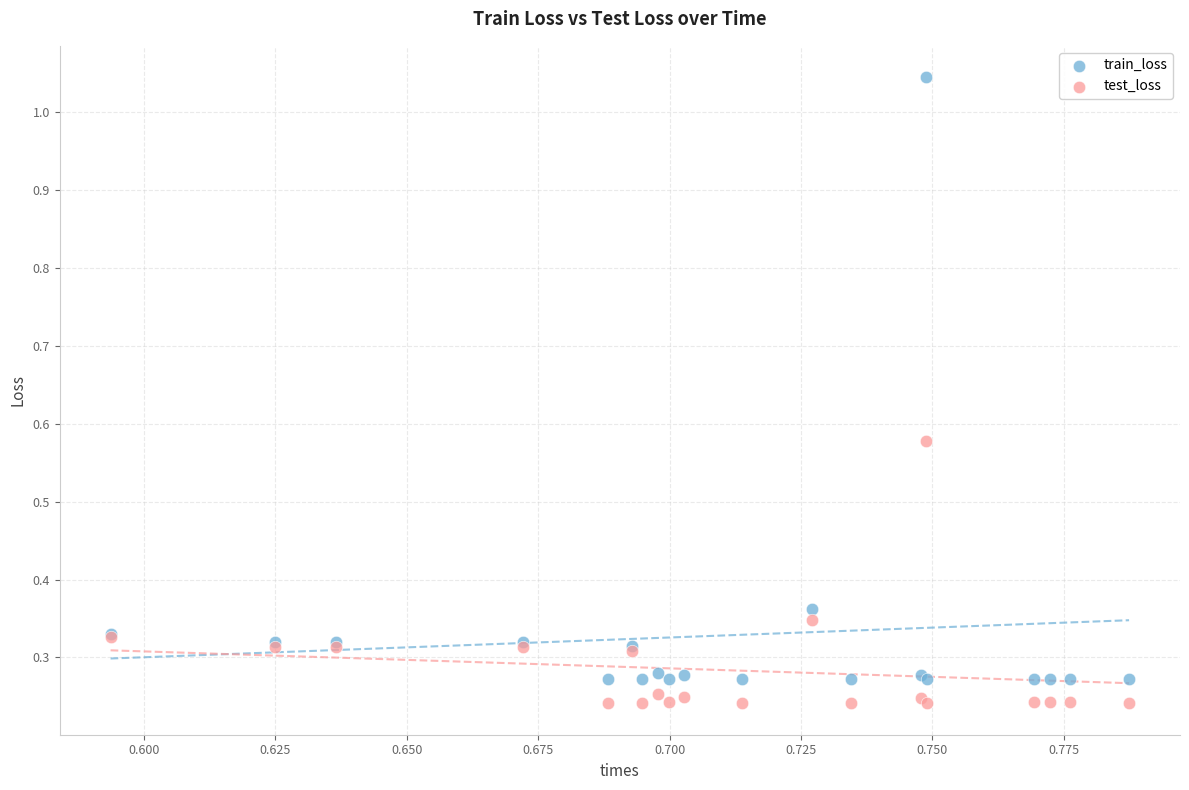

Which series has the largest Y range (max minus min)?

train_loss